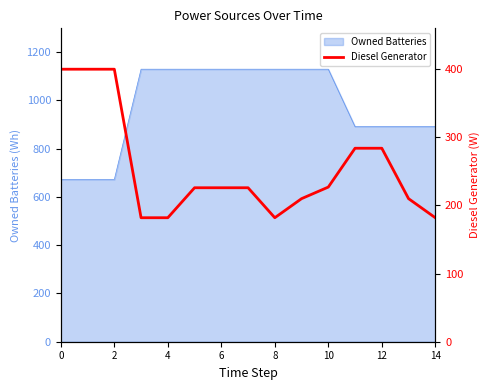

Count the values in the range 182 to 284.

12